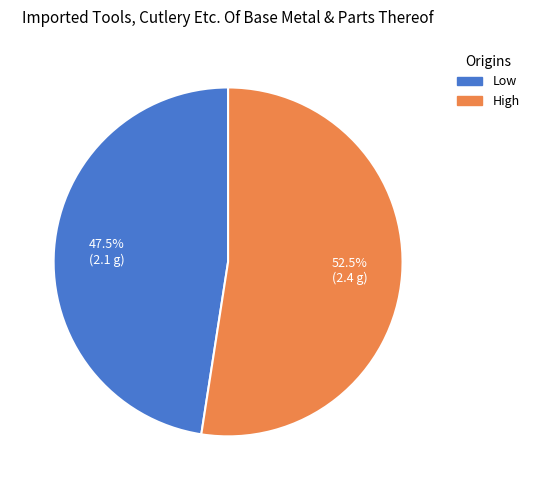

Is it true that Low is 59% of the pie?

False